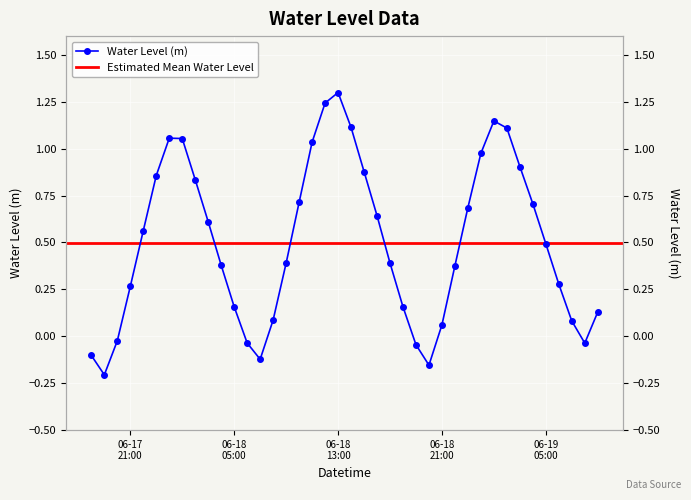

What is the sum of all values?

20.0